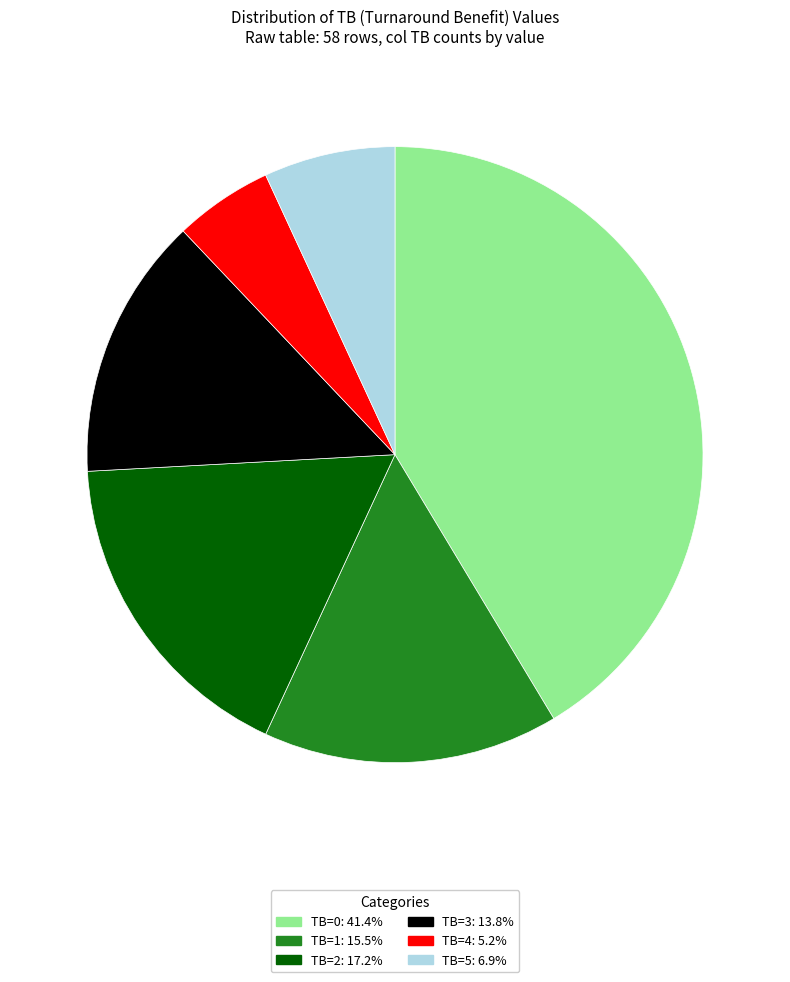

Is TB=3: 13.8% the majority of the pie?

No